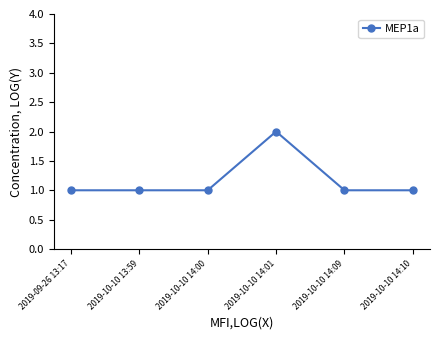

True or false: the data has more than 0 interior local peaks.

True